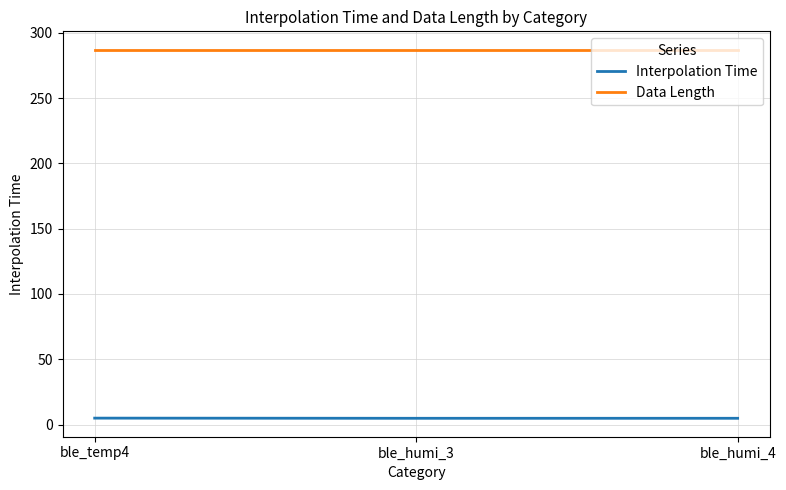

How many Interpolation Time values are between 4 and 5?

3